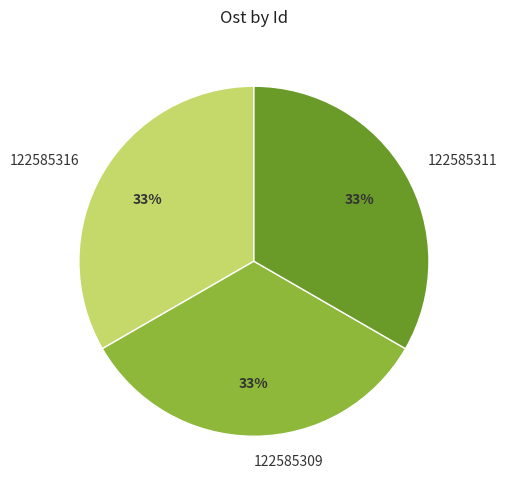

To the nearest percent, what percentage of the pie is 122585316?

33%